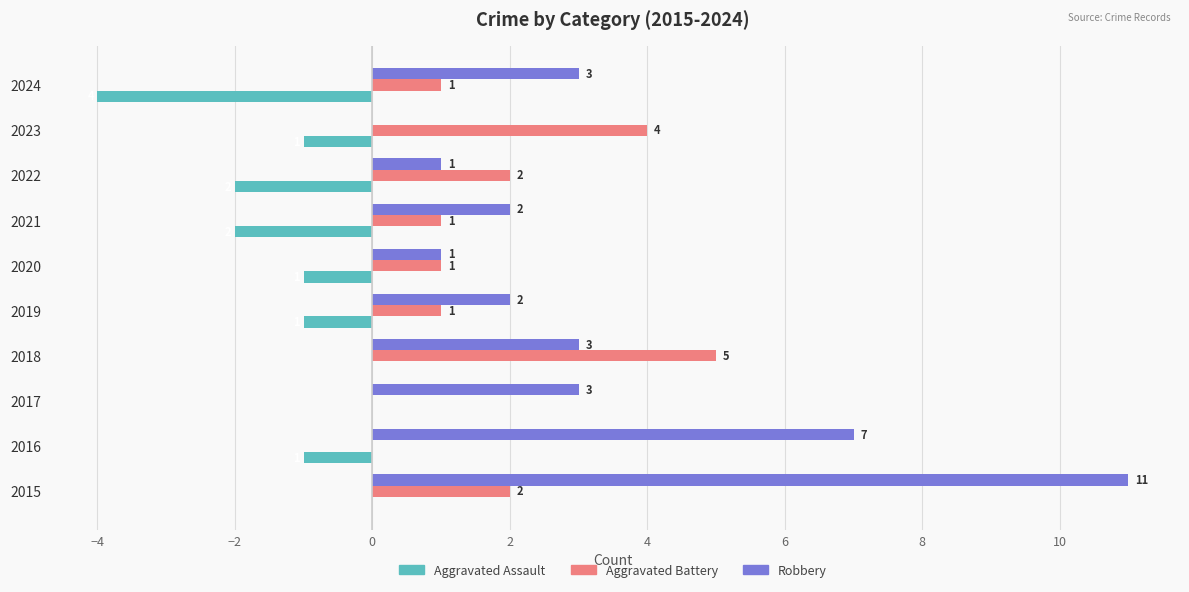

How many Aggravated Battery values are between 1 and 2?

6